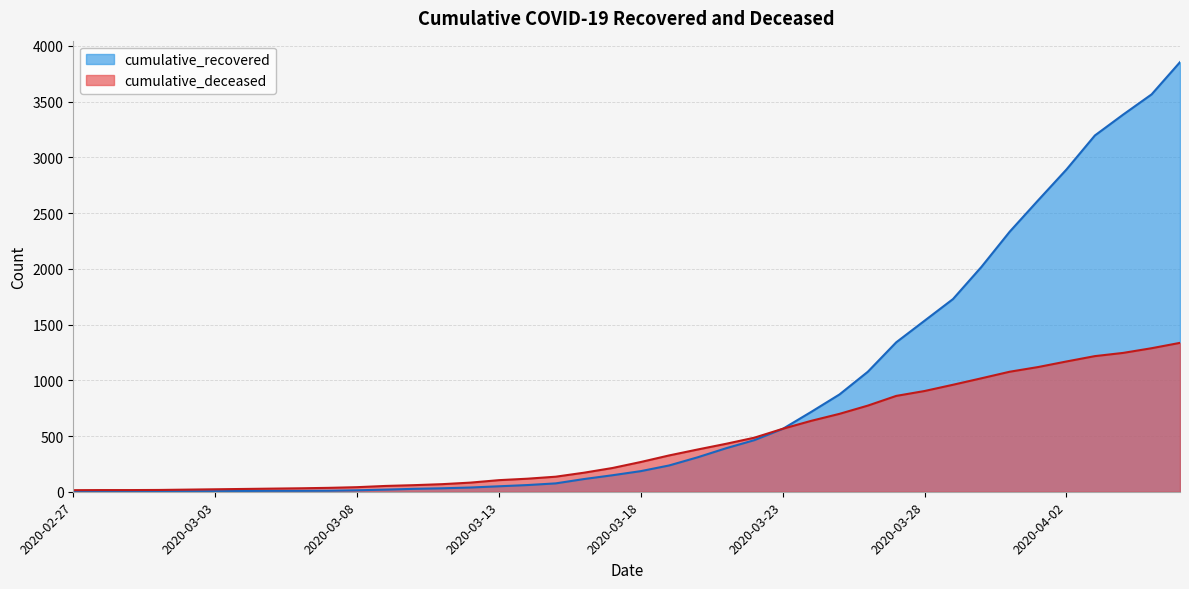

Which has a higher value, 2020-03-27 or 2020-04-01?

2020-04-01